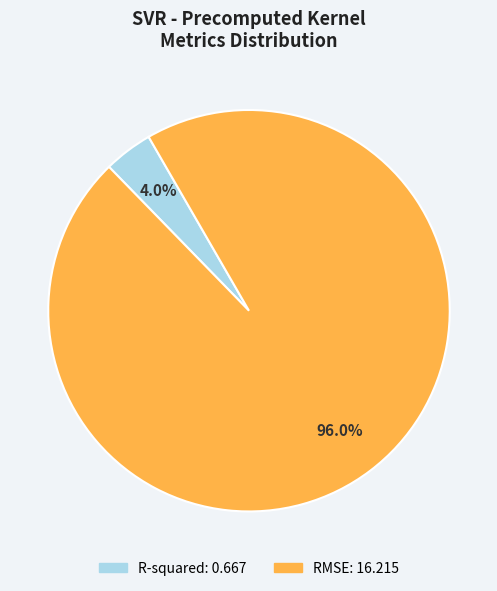

How many segments does this pie chart have?

2